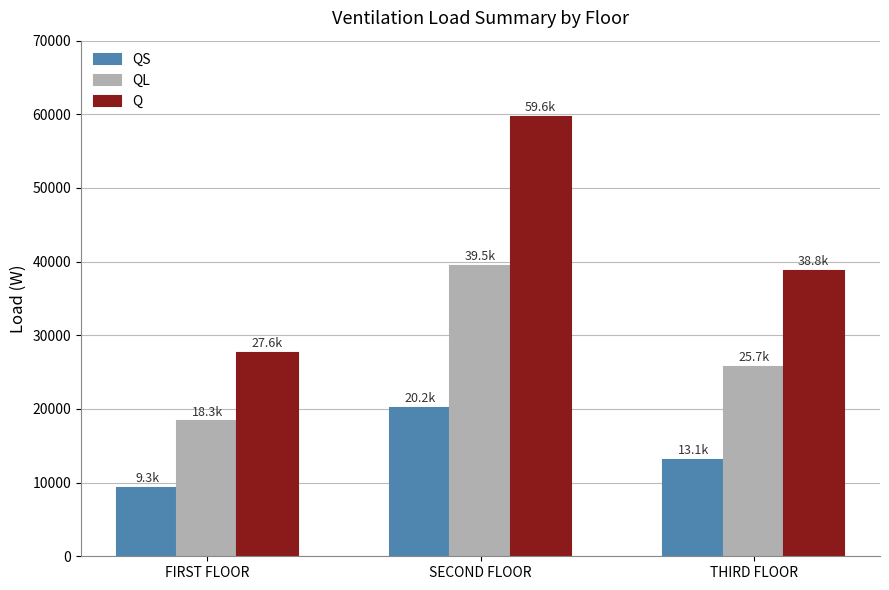

At which category does the chart reach its peak across all series?

SECOND FLOOR